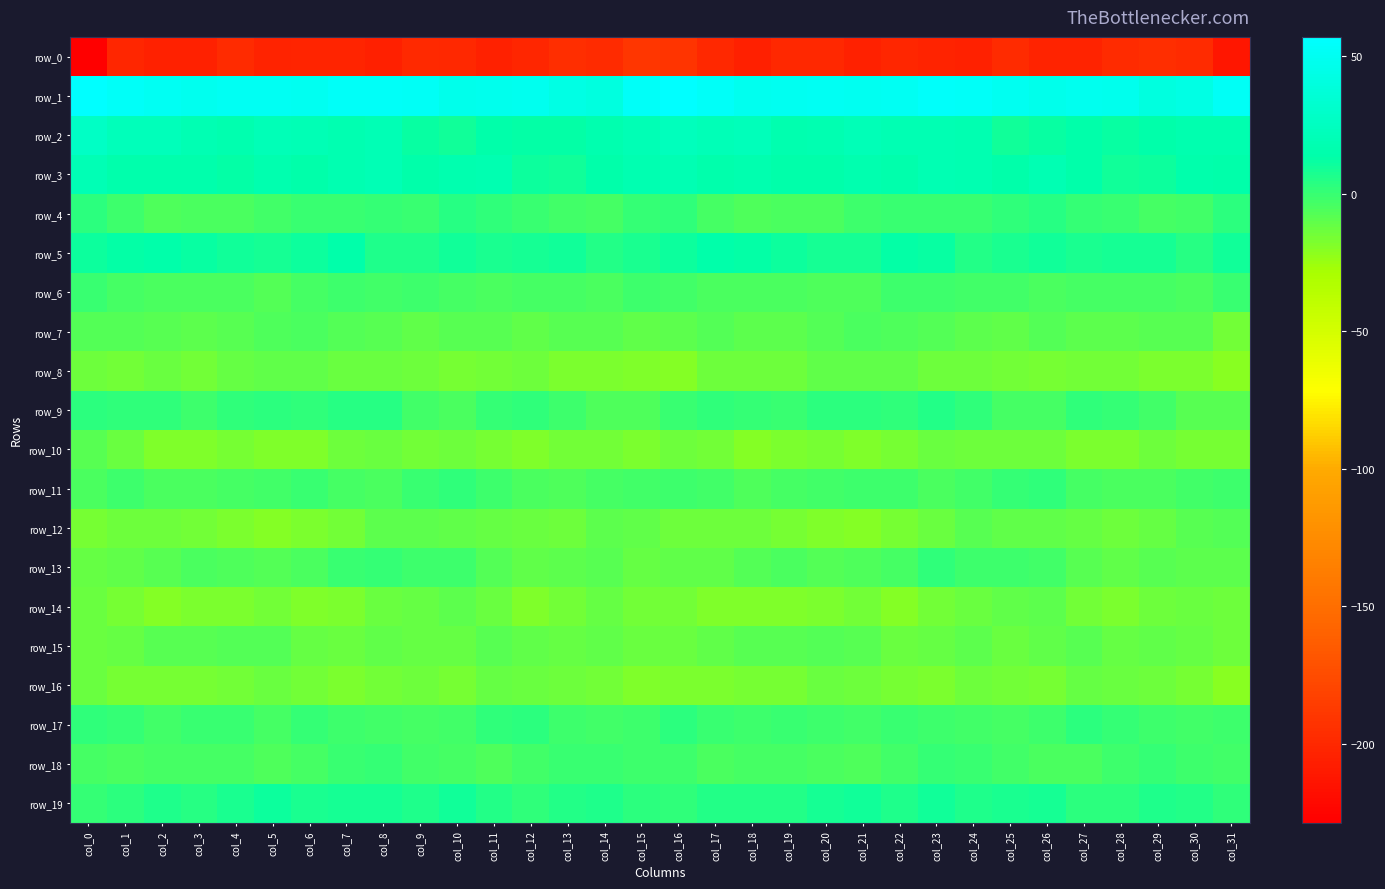

Is it true that row_14 equals -16.1 at col_1?

True